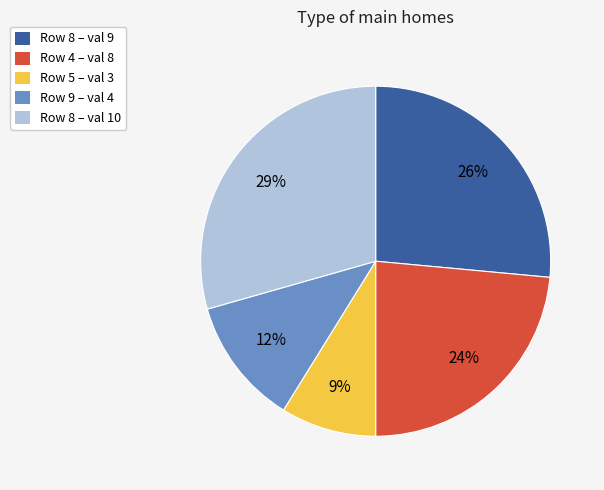

To the nearest percent, what is the average slice percentage?

20%